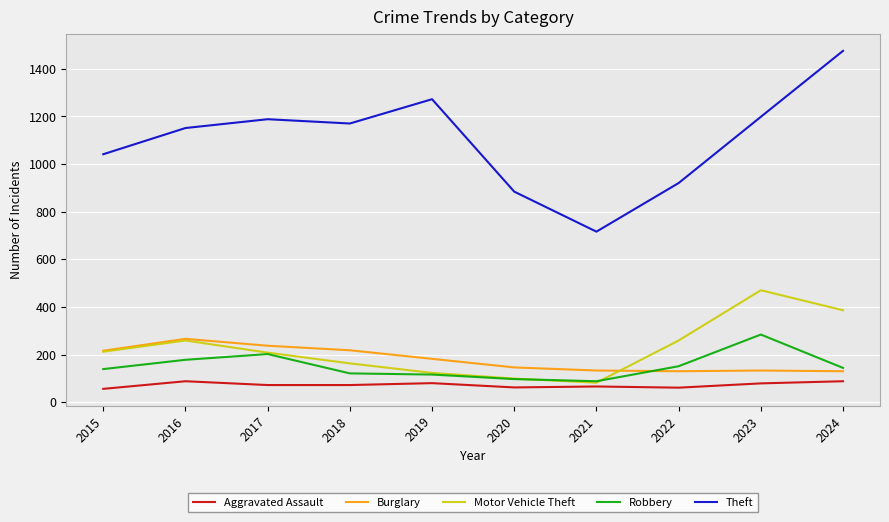

What is the difference between the maximum and minimum values in the Theft series?

759